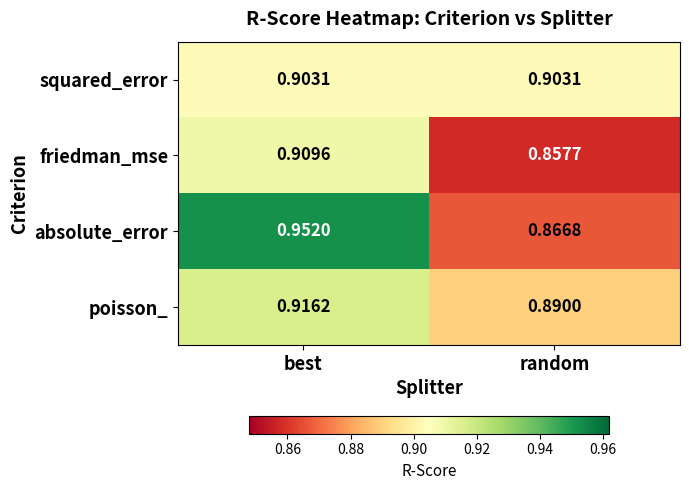

Which category has the highest value across all series?

best